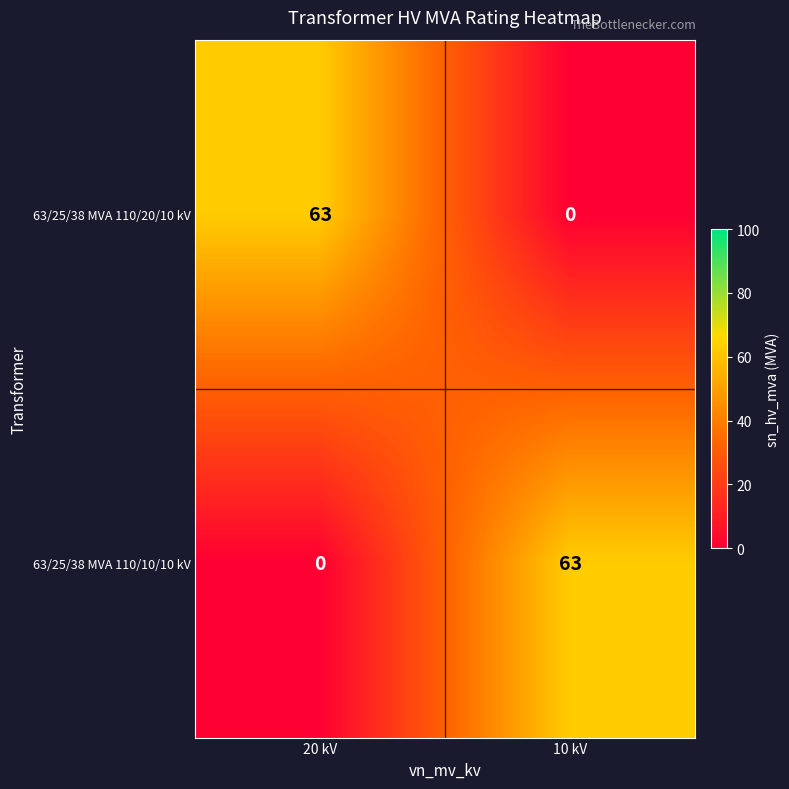

At which label is 63/25/38 MVA 110/10/10 kV closest to 31?

20 kV